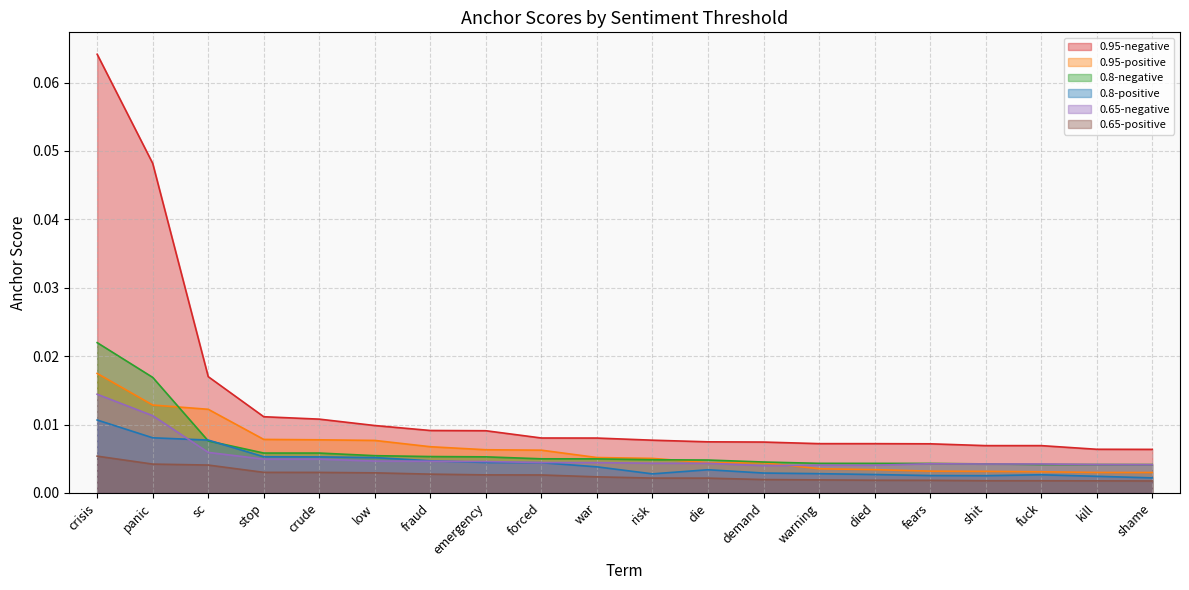

True or false: 0.8-positive and 0.95-negative intersect in this chart.

False